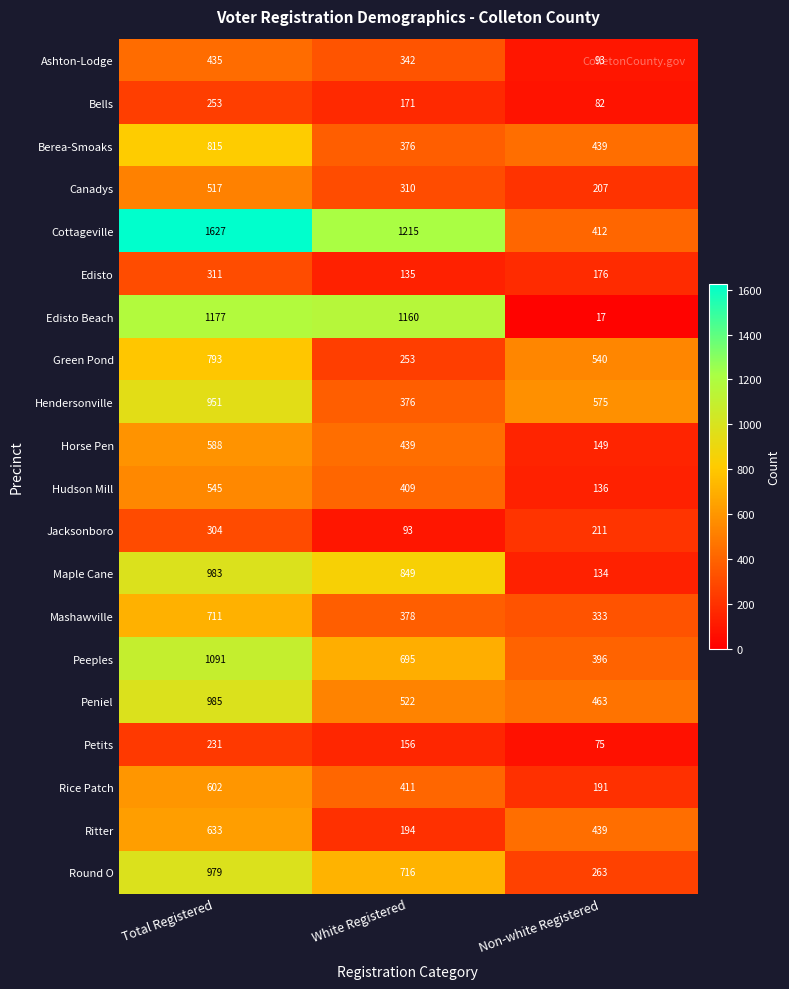

True or false: Horse Pen has a value of 166 at Total Registered.

False